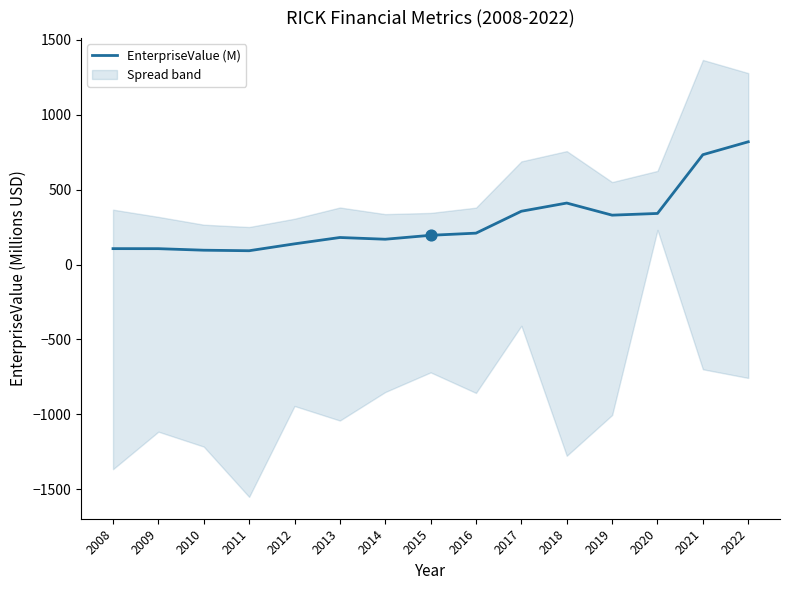

What is the change in value from 2013 to 2021?

+552.2